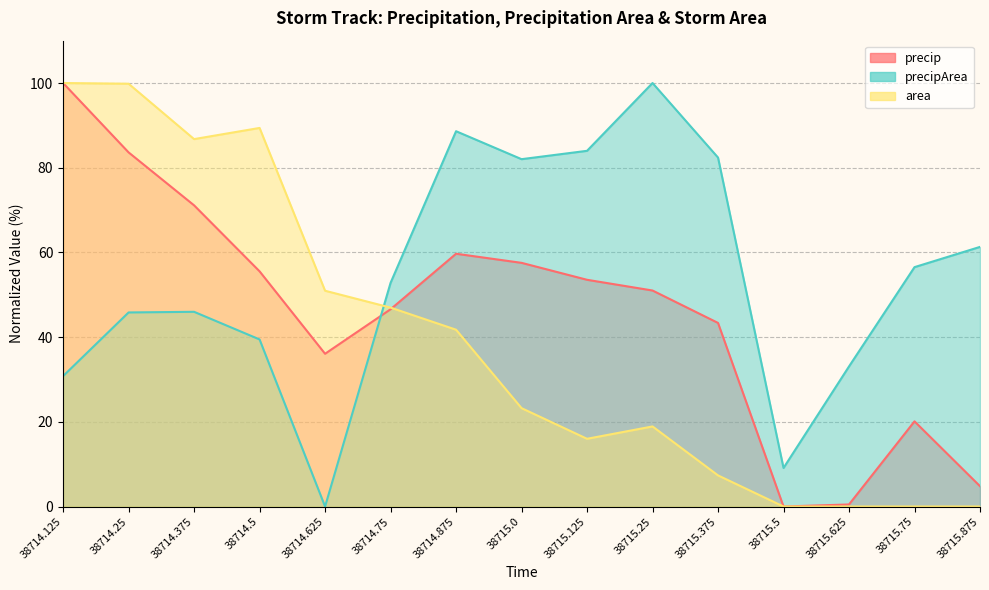

What is the average value of the precipArea series?

54.1